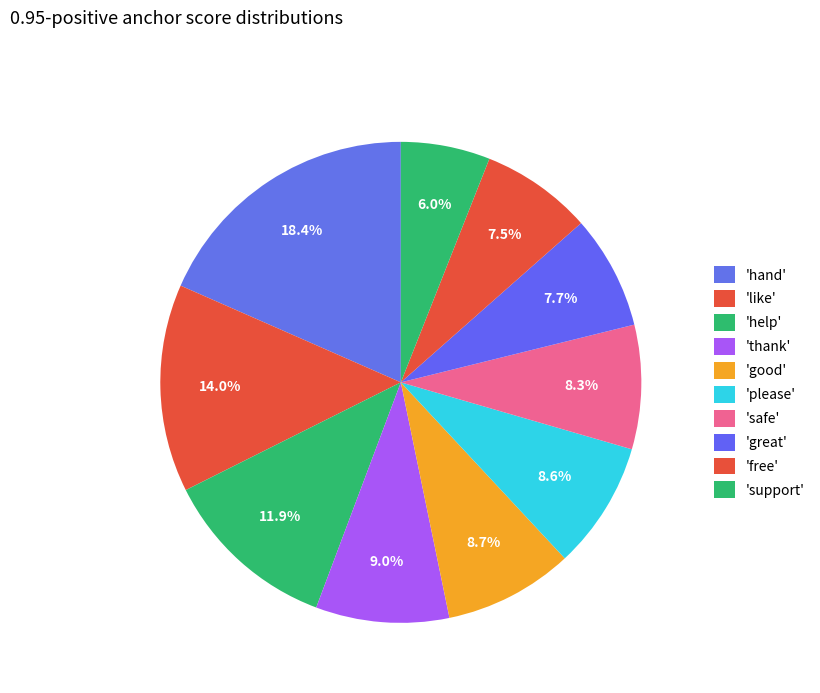

How many segments does this pie chart have?

10